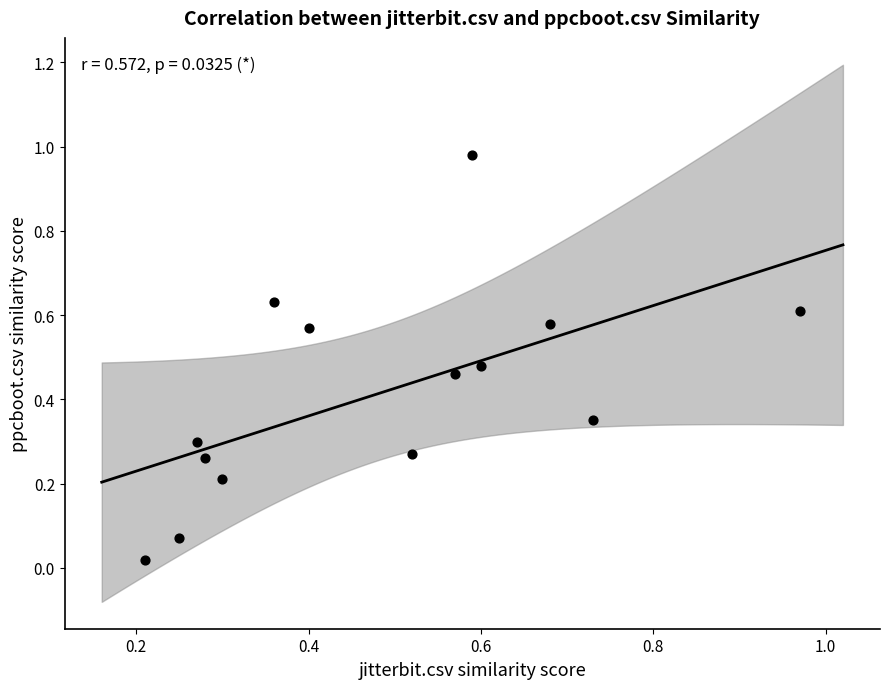

How many data points are displayed?

14